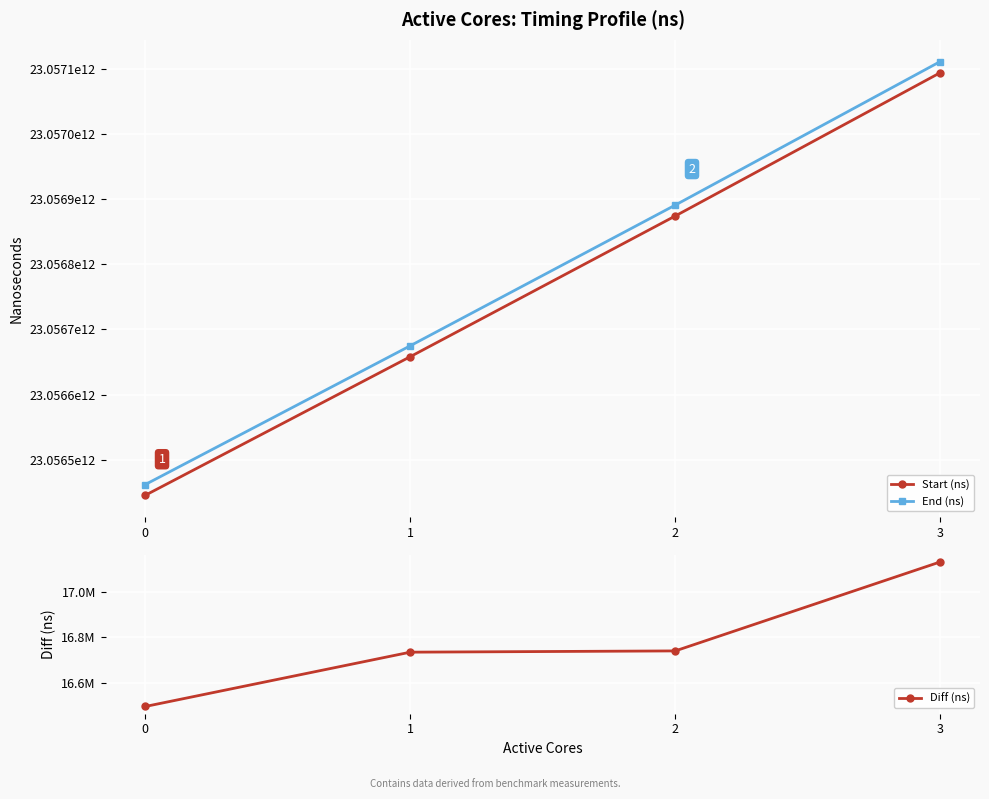

What is the difference between the maximum and minimum values in the End (ns) series?

649946821